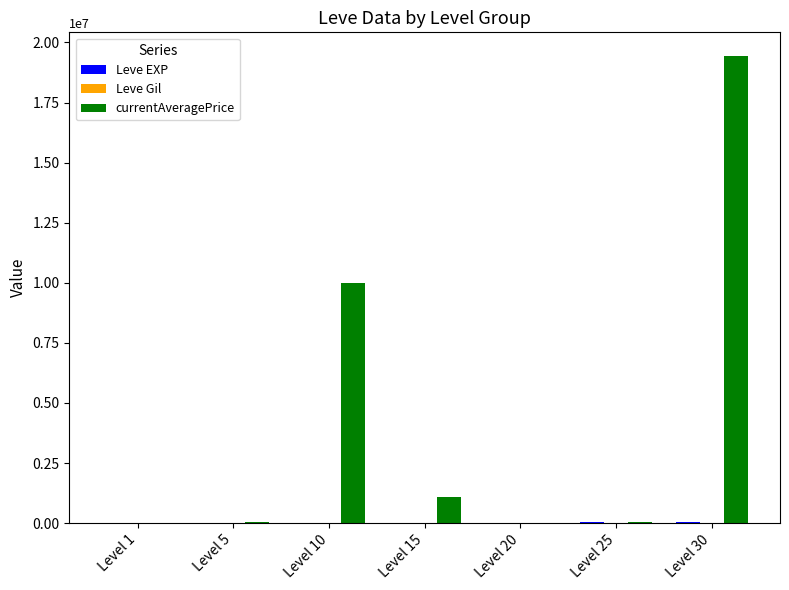

Which series changed the most between Level 10 and Level 30?

currentAveragePrice